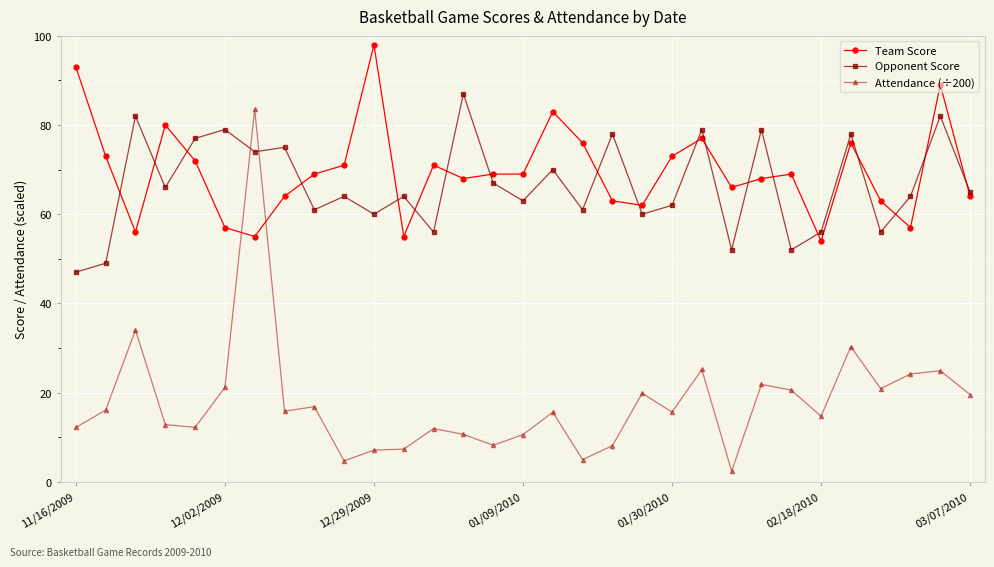

What is the difference between the maximum and second lowest values in the Team Score series?

43.0